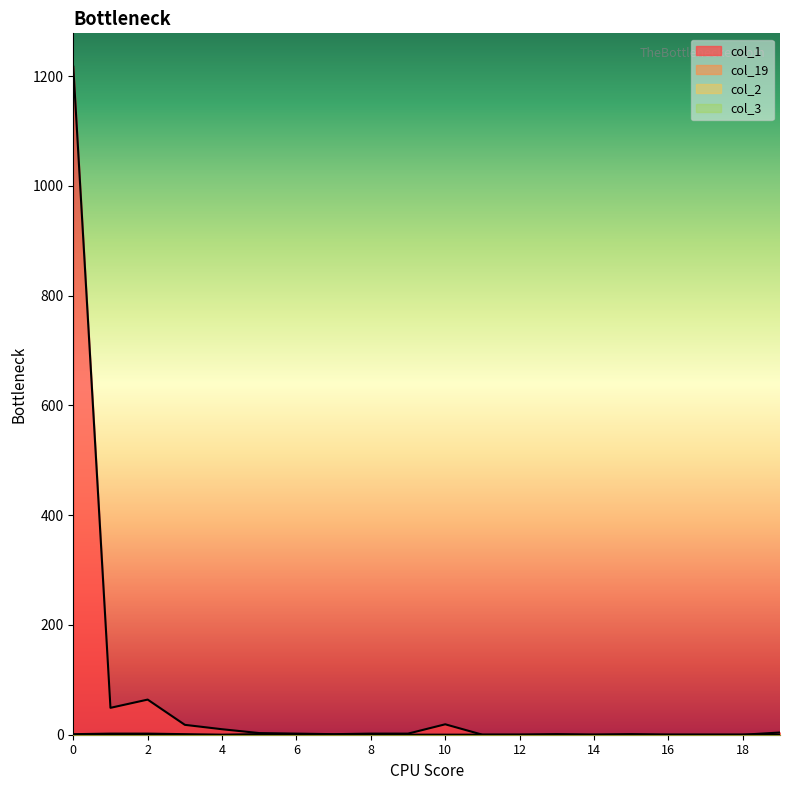

Which series has the largest range (max minus min)?

col_1